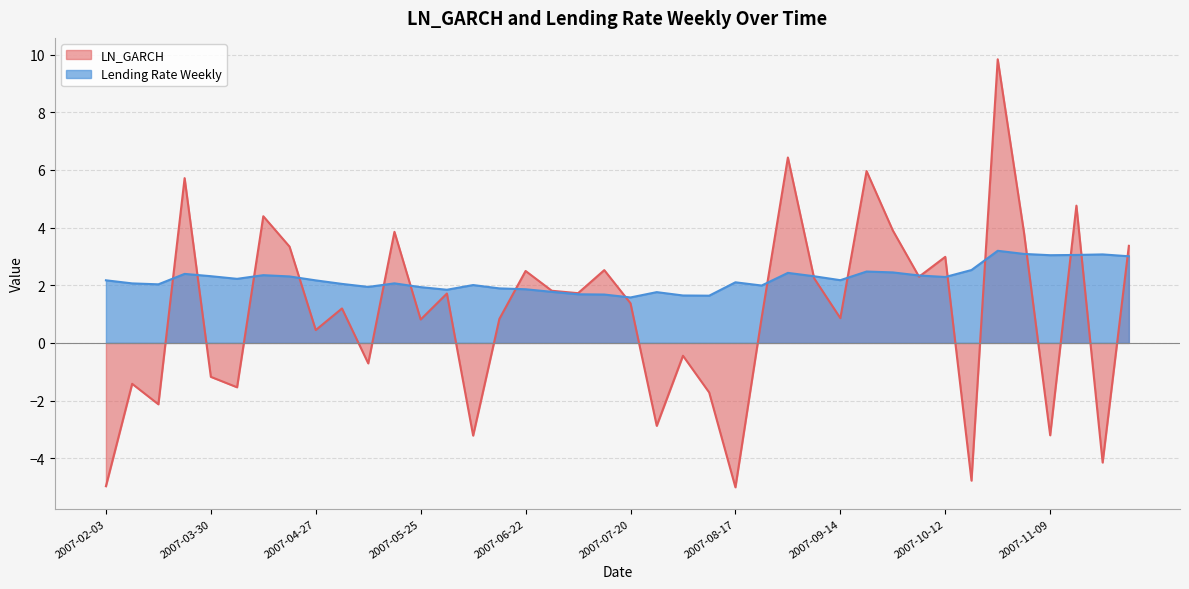

What is the difference between the second highest and minimum values in the Lending Rate Weekly series?

1.5